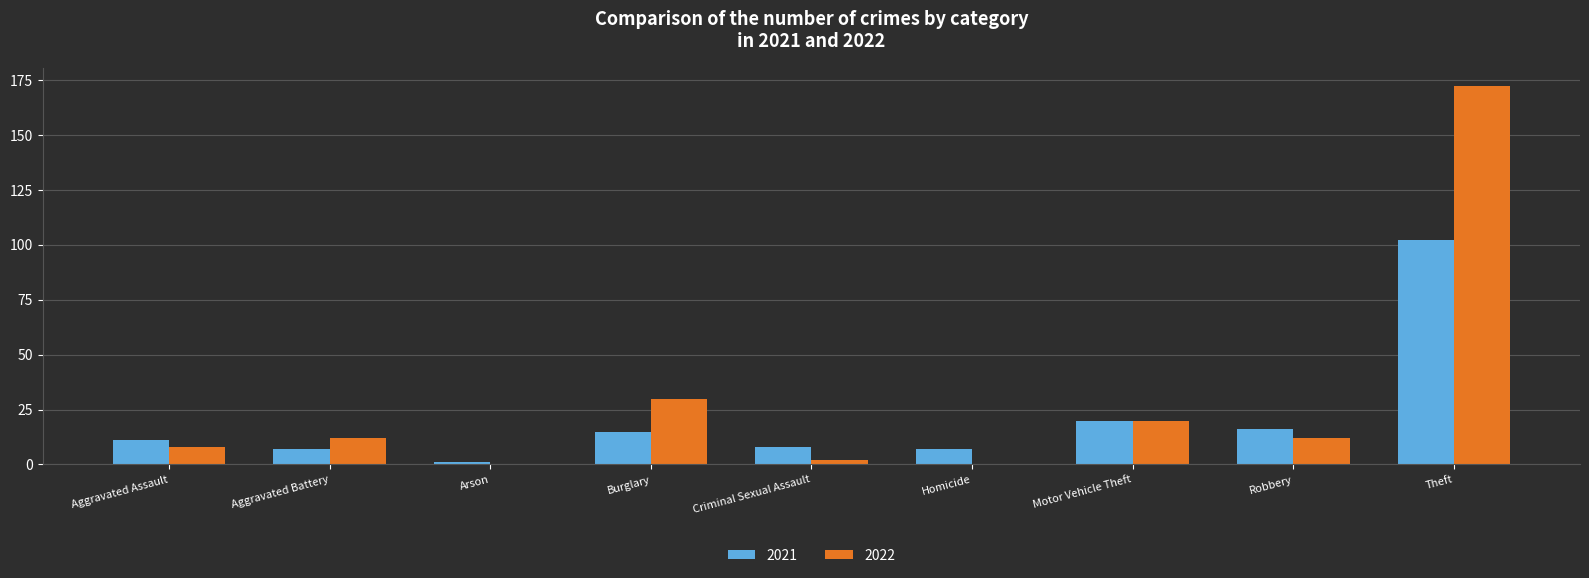

Is the value of 2022 at Homicide greater than the value of 2021 at Motor Vehicle Theft?

No